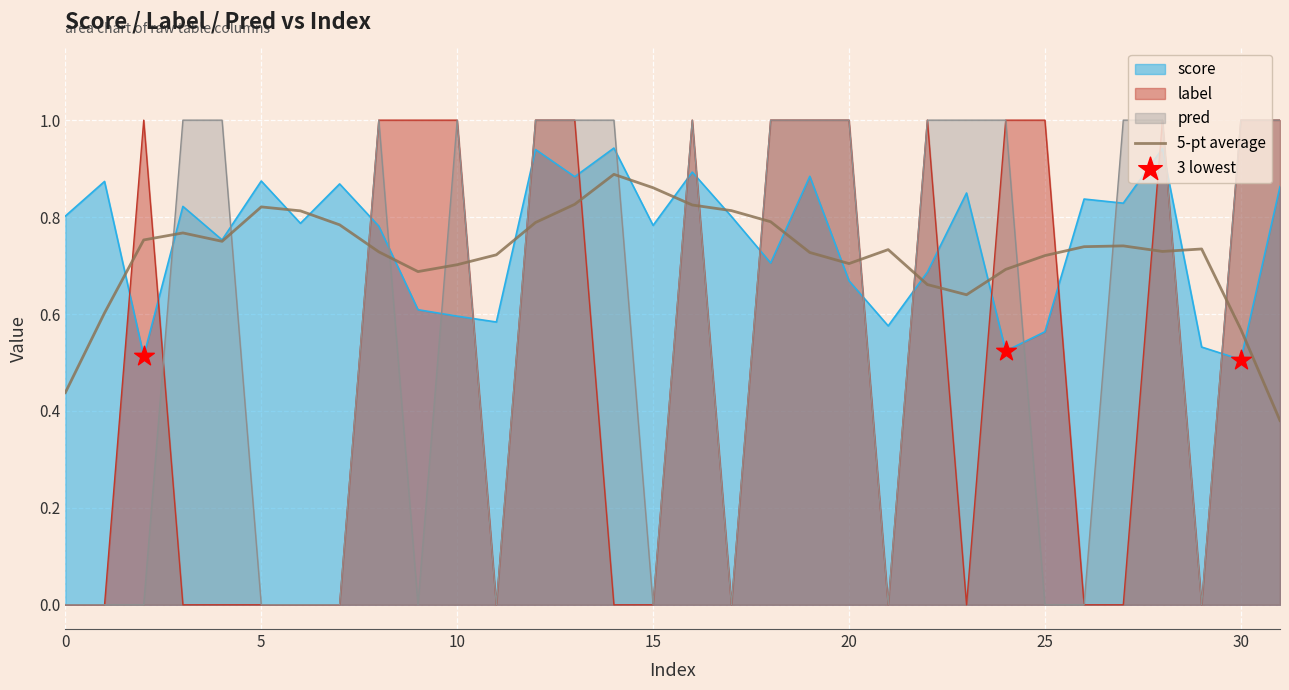

Is the value of score at 20 greater than the value of pred at 20?

No